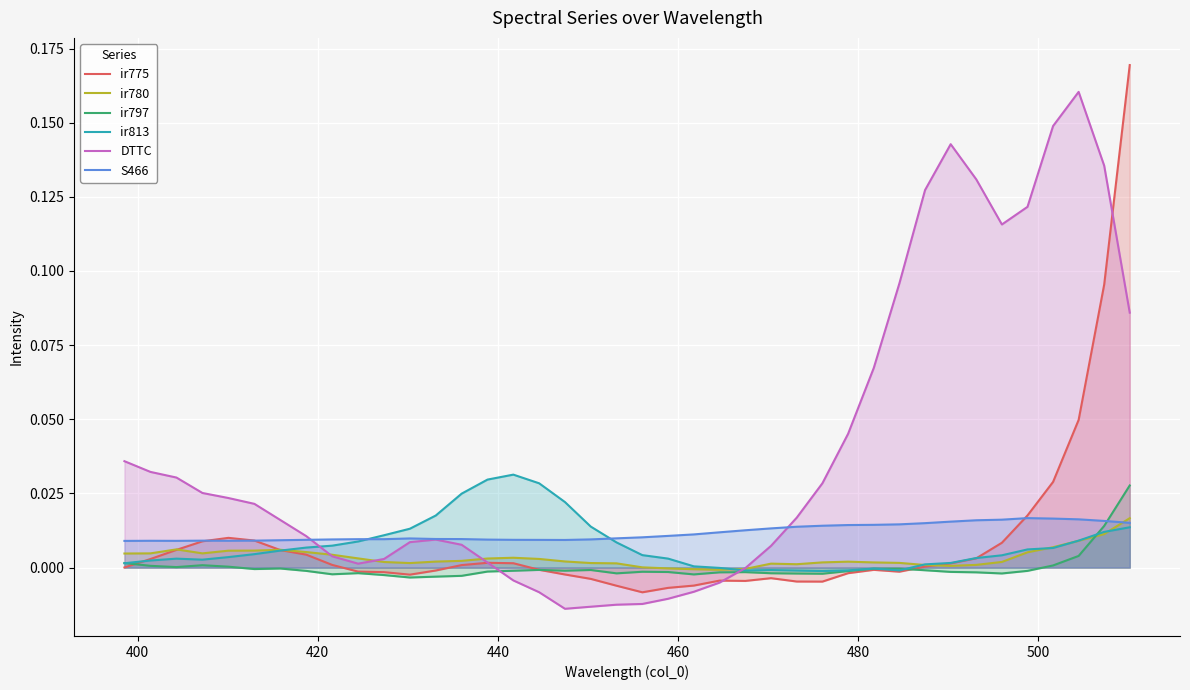

Does the chart display data point markers on the line(s)?

No